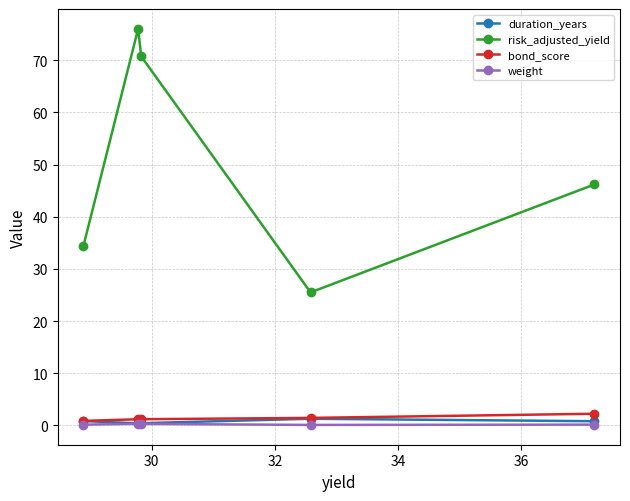

What is the maximum value shown in the chart?

76.0